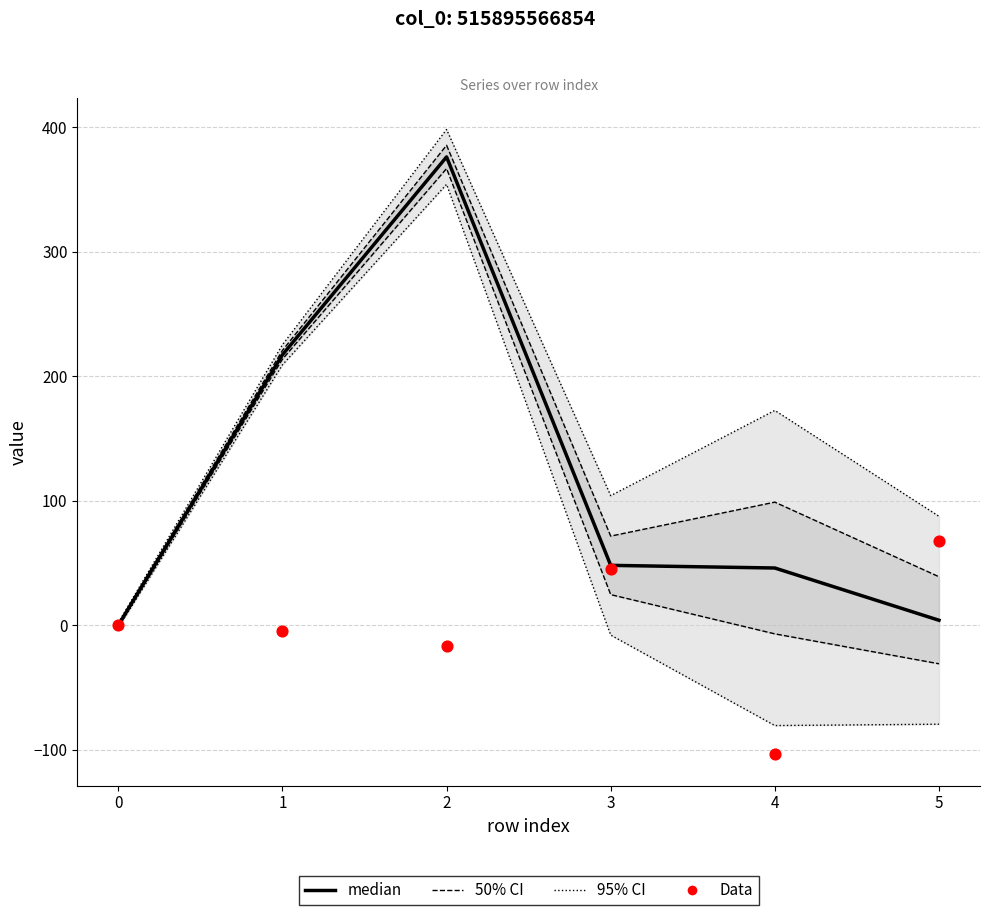

What is the total value across all series at 1?

657.9